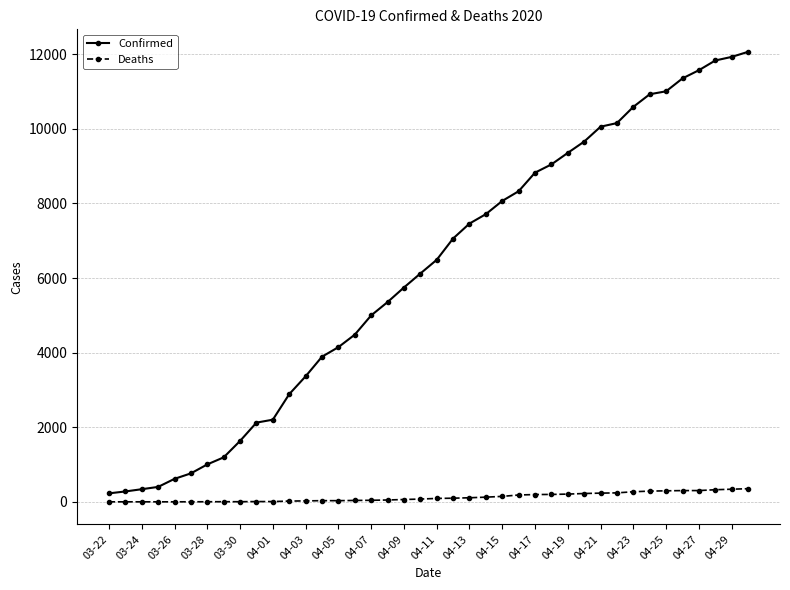

Which series has the widest spread of values?

Confirmed